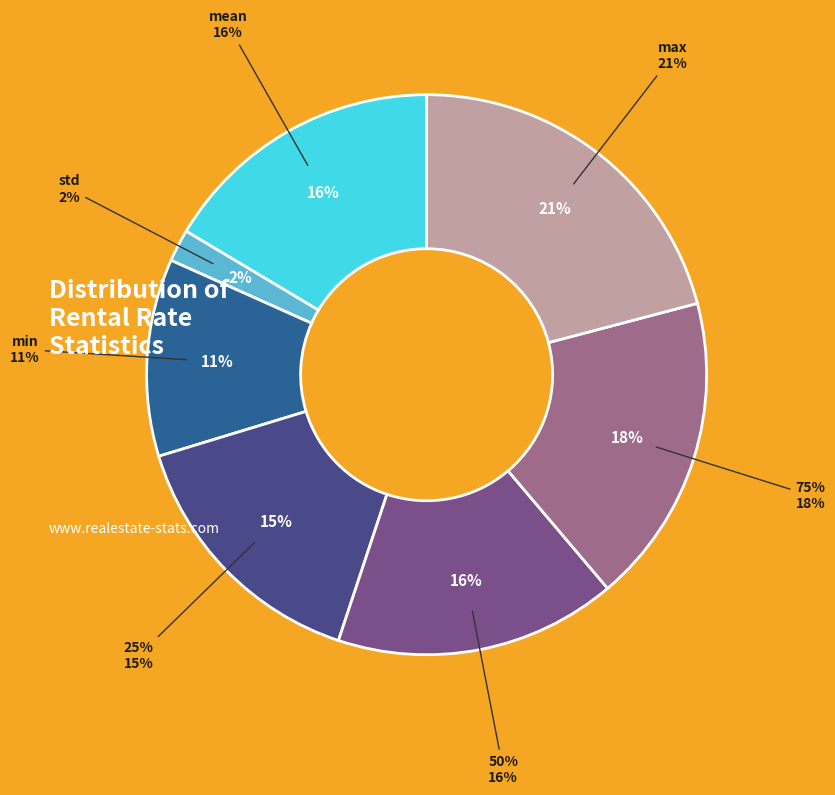

How many slices are in this pie chart?

7